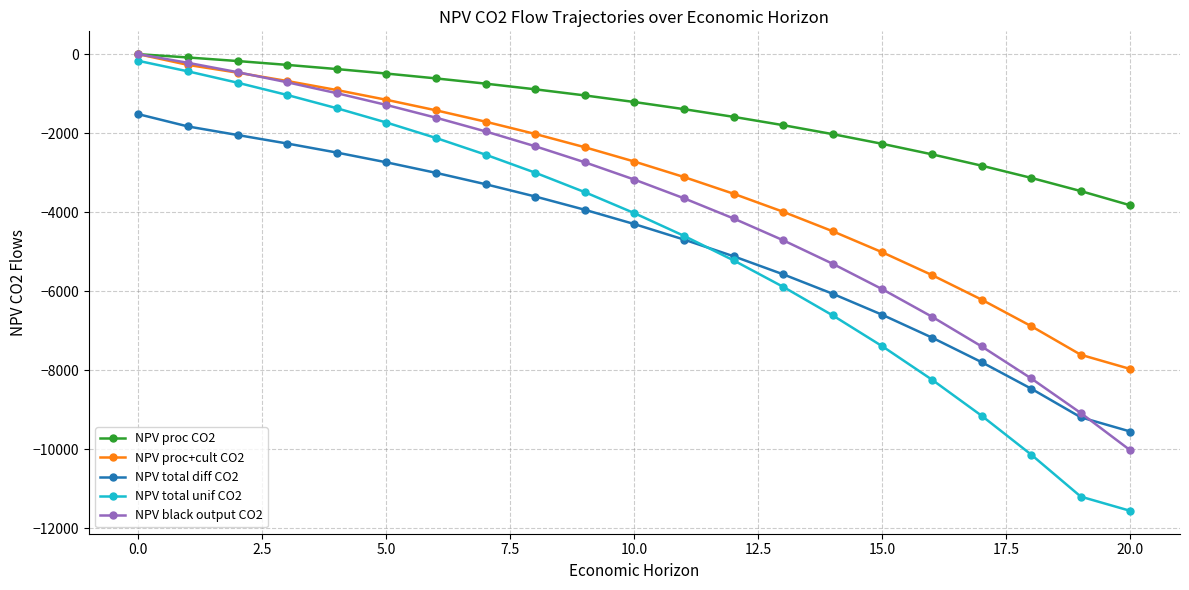

True or false: NPV total unif CO2 has more than 0 points higher than both neighbors.

False